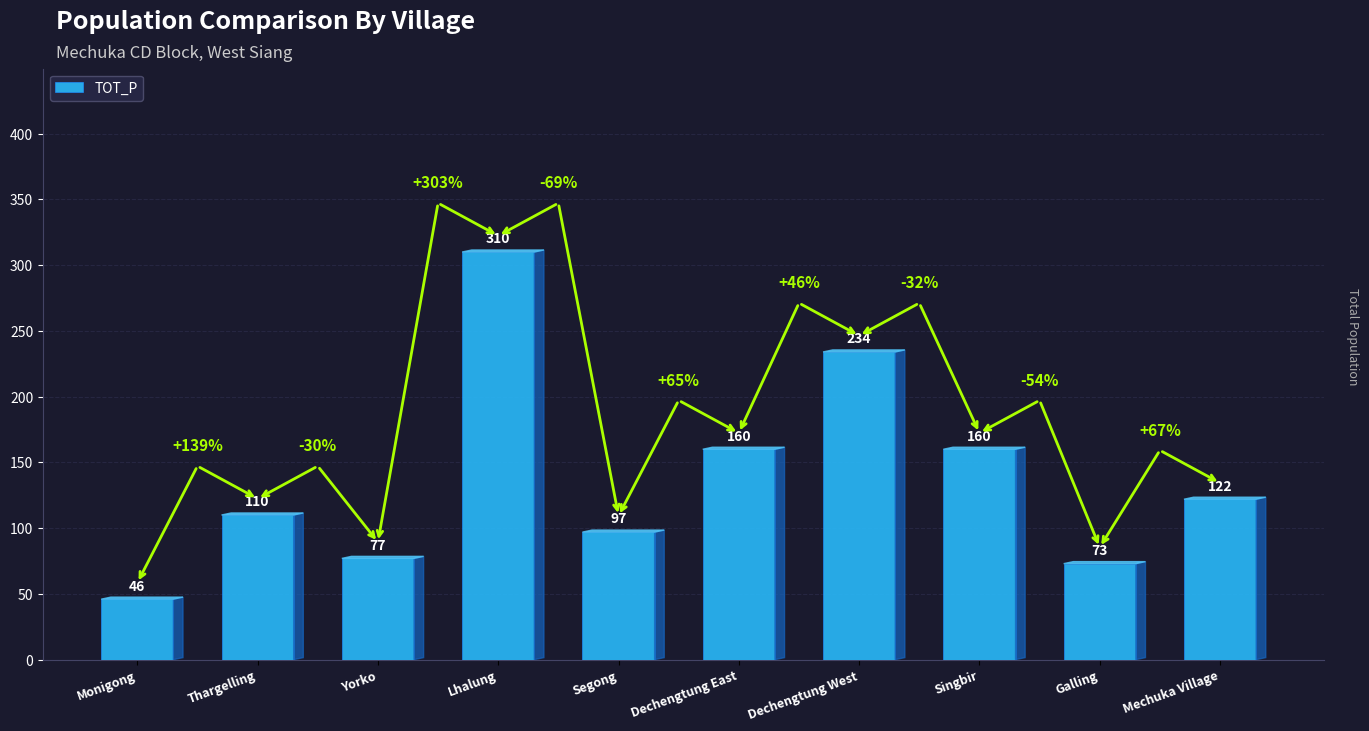

Reading left to right, list all the values displayed in this chart.

Monigong=46	Thargelling=110	Yorko=77	Lhalung=310	Segong=97	Dechengtung East=160	Dechengtung West=234	Singbir=160	Galling=73	Mechuka Village=122